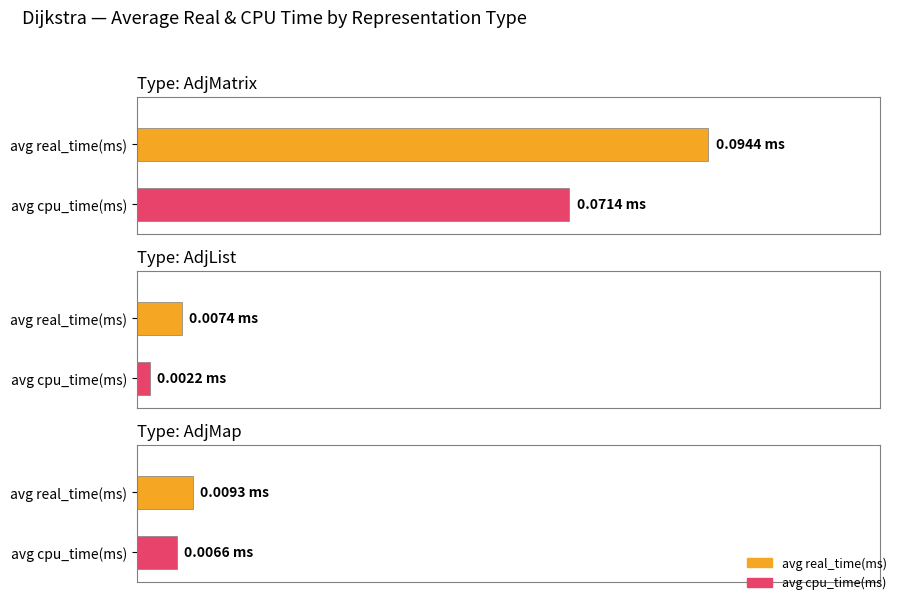

Rank the series by their maximum value, from highest to lowest.

avg_real_time, avg_cpu_time